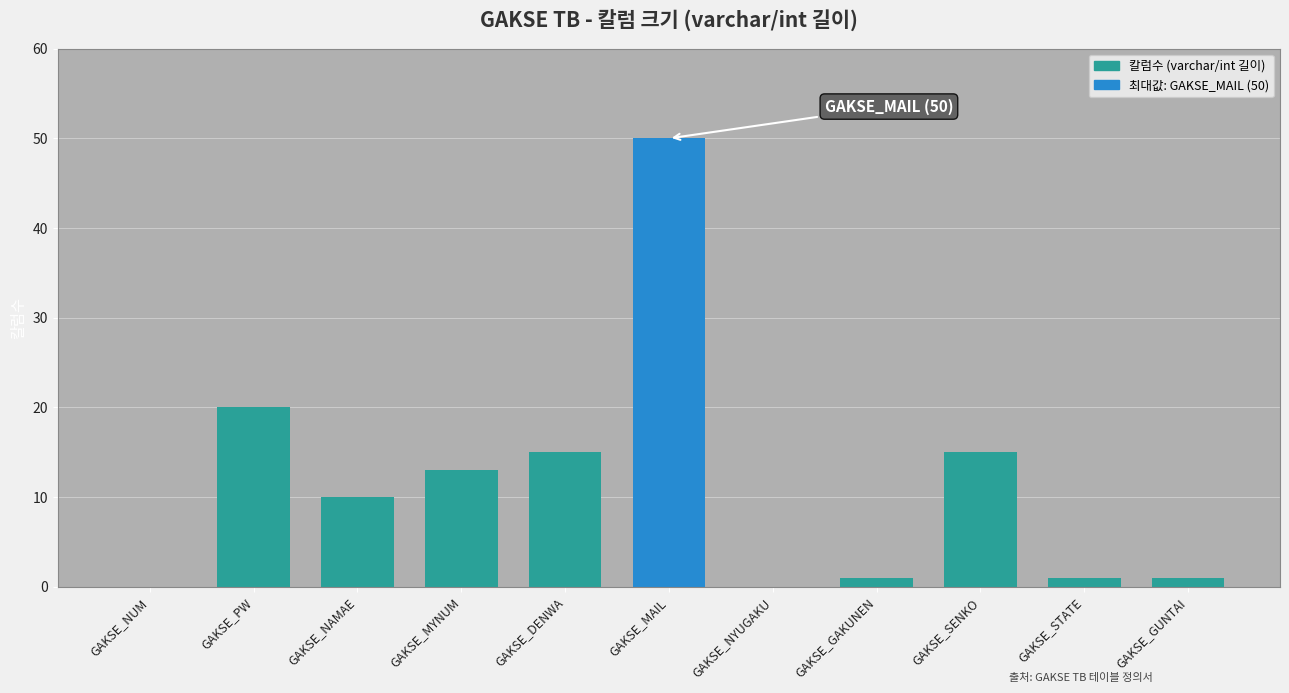

Reading left to right, extract all data points from this chart.

GAKSE_NUM=0	GAKSE_PW=20	GAKSE_NAMAE=10	GAKSE_MYNUM=13	GAKSE_DENWA=15	GAKSE_MAIL=50	GAKSE_NYUGAKU=0	GAKSE_GAKUNEN=1	GAKSE_SENKO=15	GAKSE_STATE=1	GAKSE_GUNTAI=1